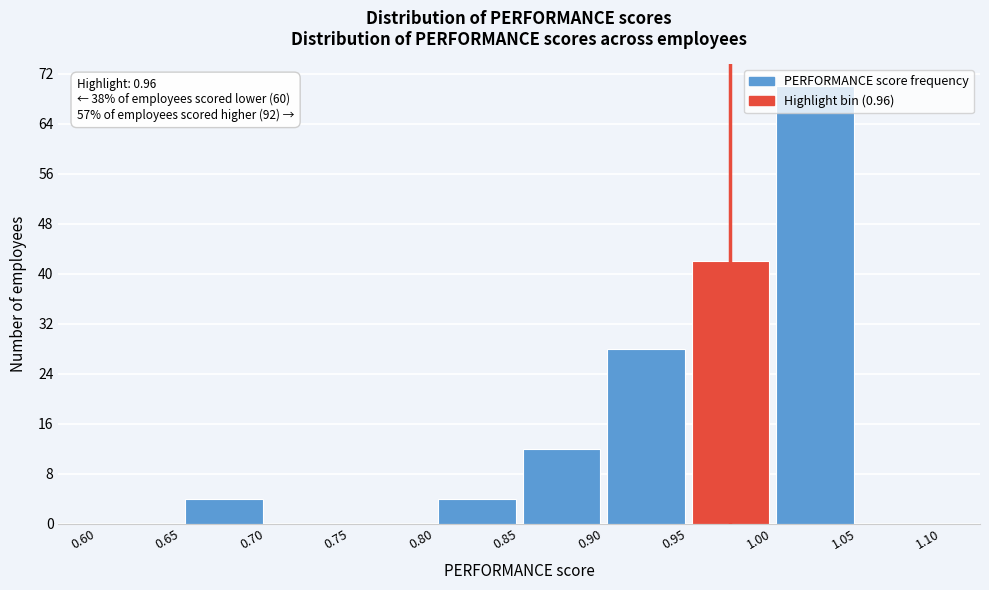

Which range on the x-axis has the tallest bar?

1.00 to 1.05